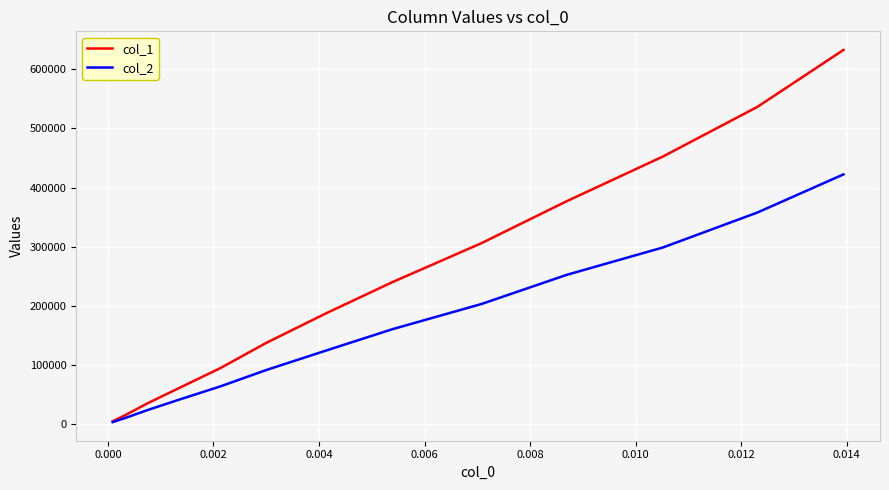

Rank the series by their average value, from lowest to highest.

col_2, col_1